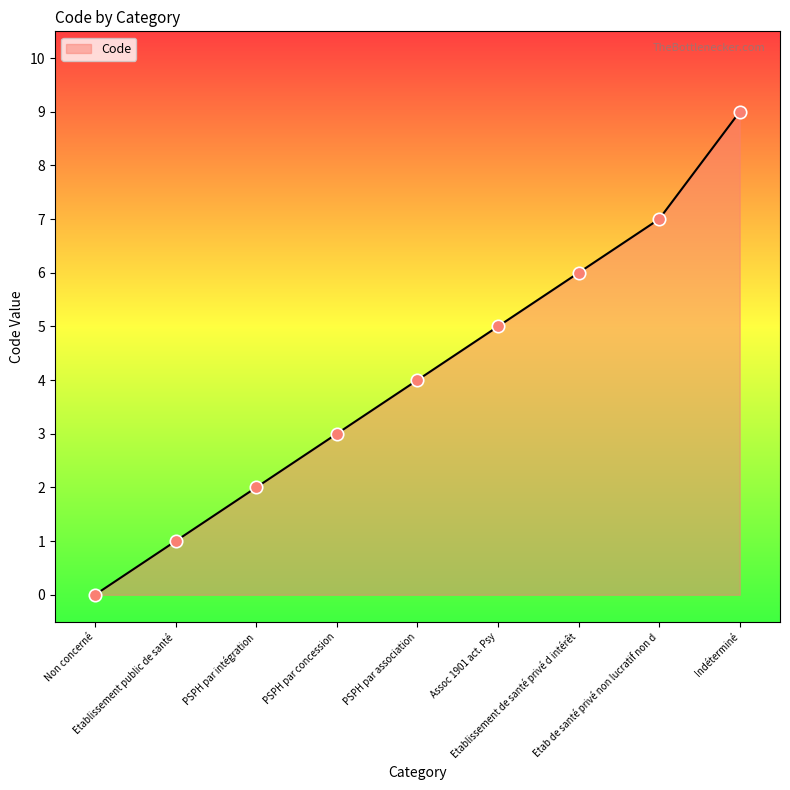

What is the change in value from Etablissement public de santé to Etab de santé privé non lucratif non d?

+6